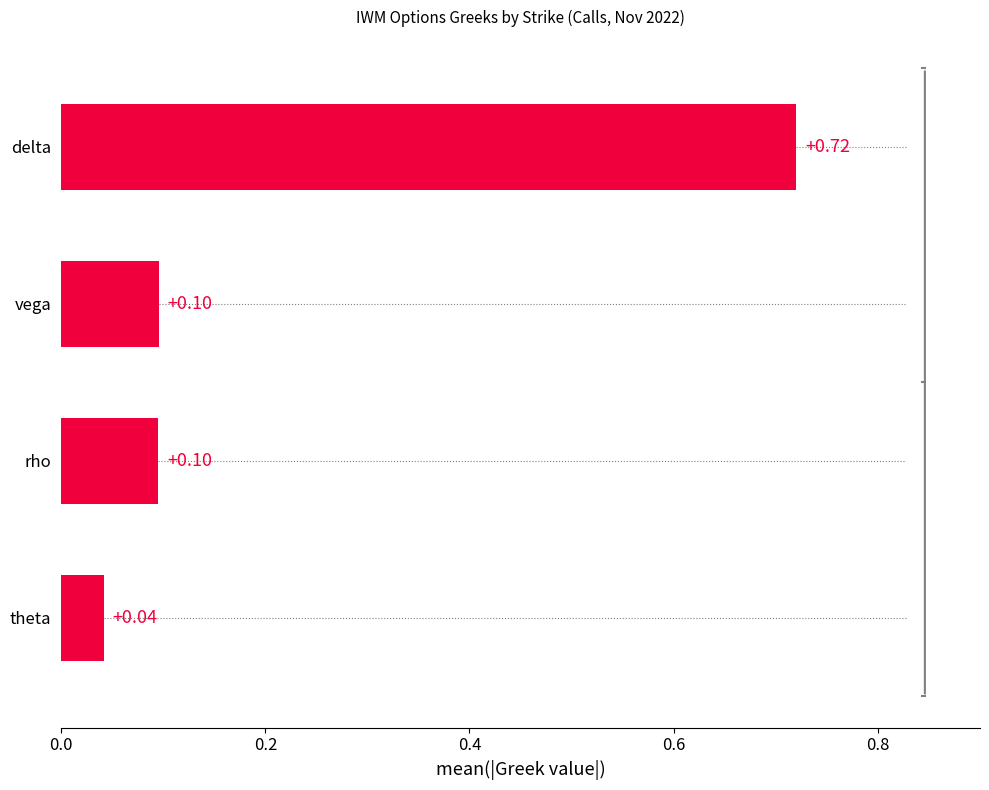

What is the difference between the maximum and second lowest values?

0.6